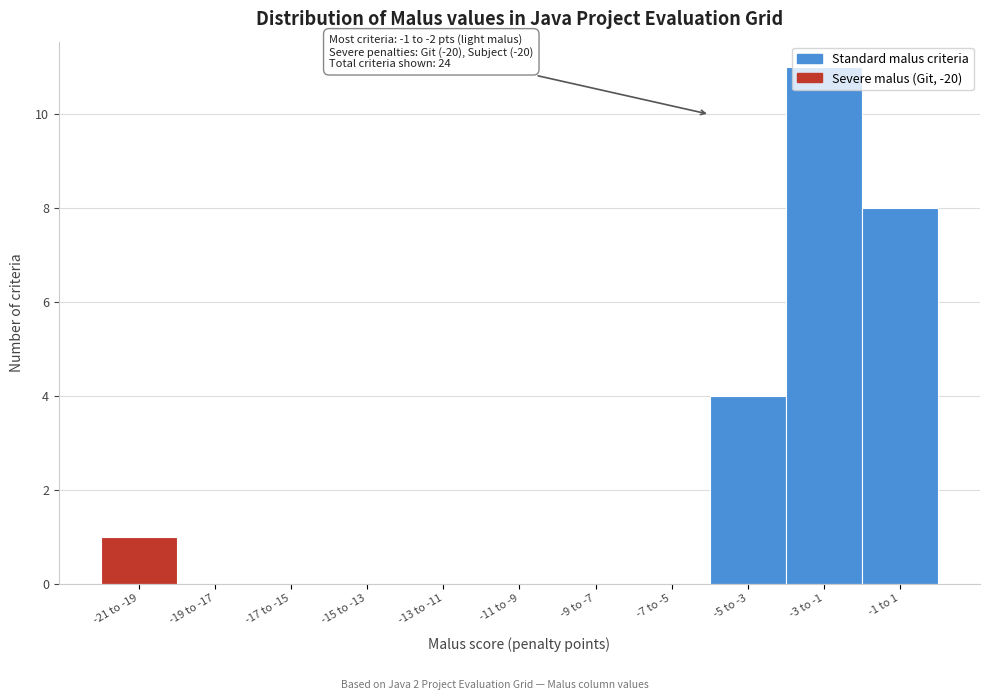

The chart shows a value of 11 at -3 to -1. True or false?

True